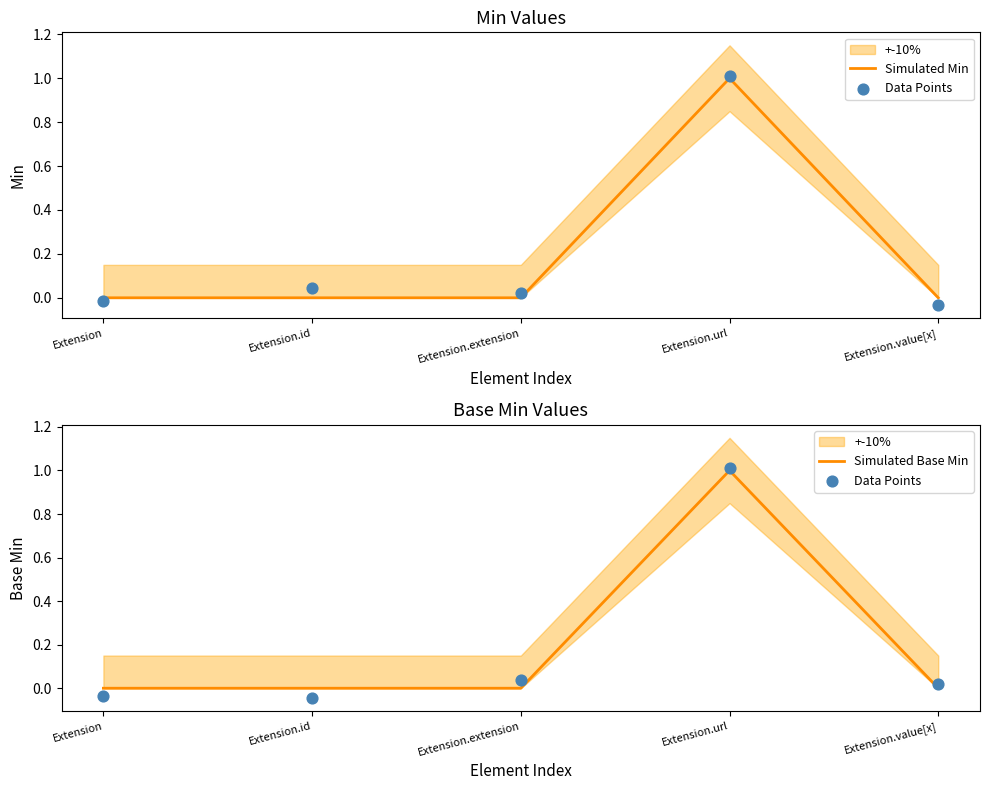

At which category is the sum across all series the highest?

Extension.url